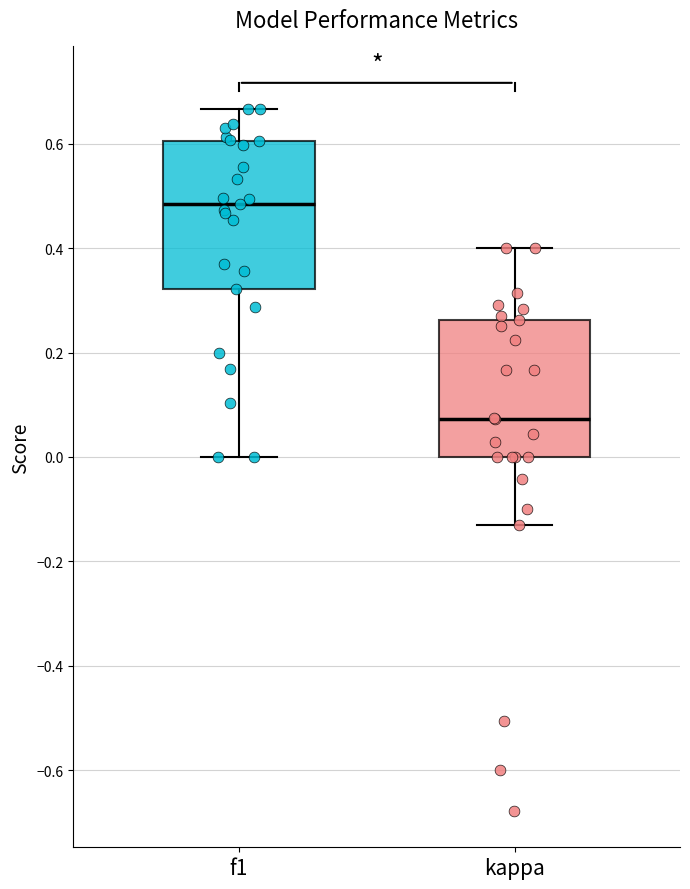

Which box has the highest median line?

f1